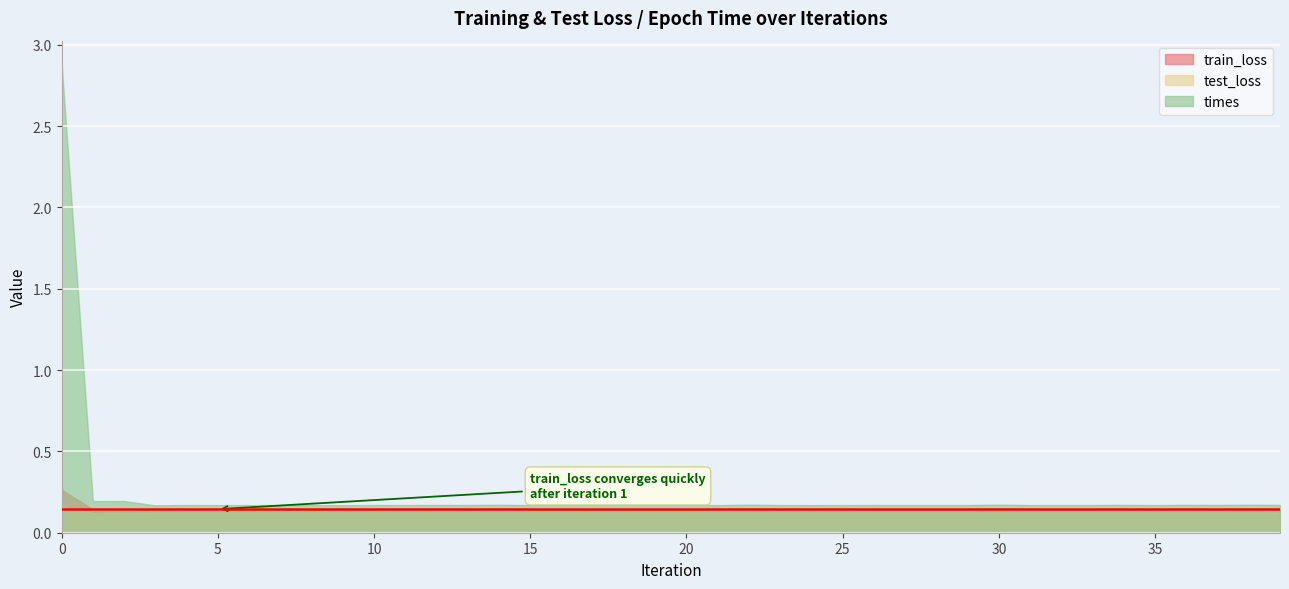

The value of train_loss at 33 is 0.2. True or false?

False